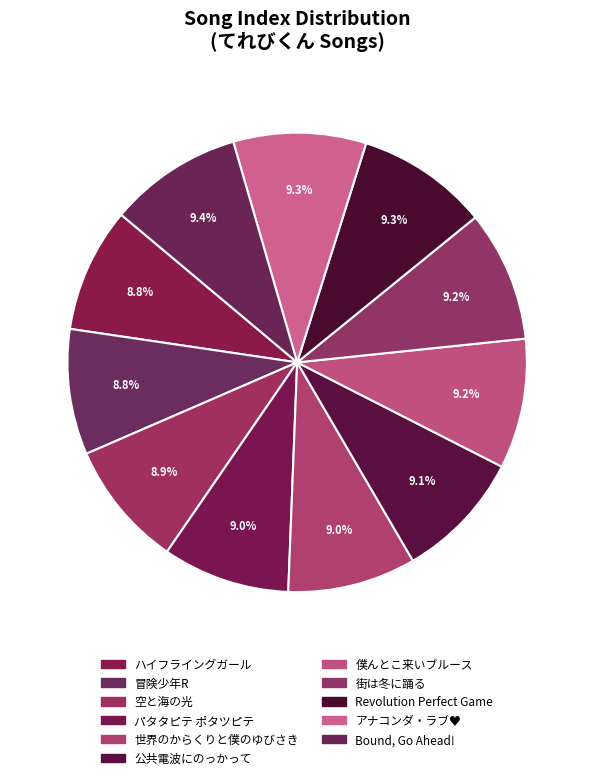

How many segments does this pie chart have?

11